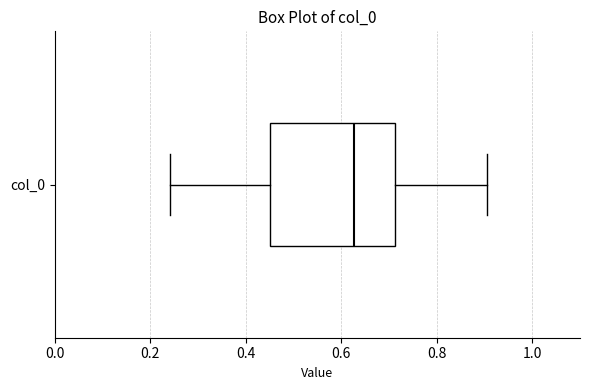

Read this box plot against the x-axis: the position of the median line, the range covered by the box, and the ends of both whiskers. The values are not printed on the chart, so give them approximately, as read against the axis.

median 0.62, box 0.46 to 0.72, whiskers 0.24 to 0.90